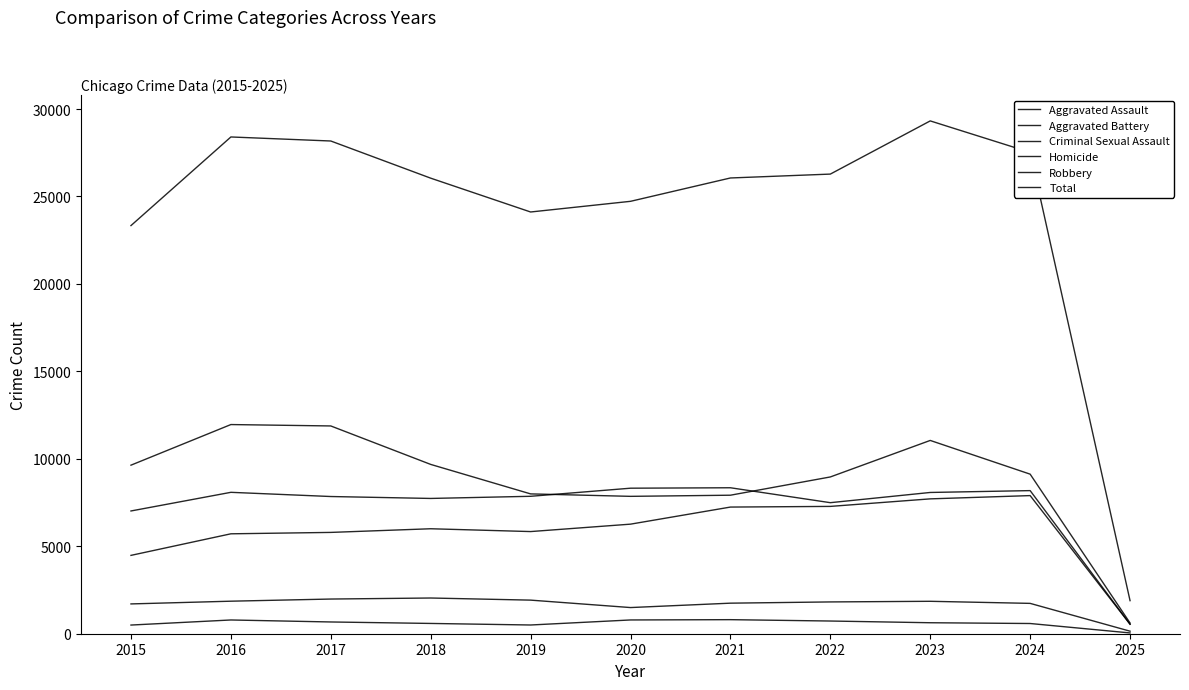

At which label is Aggravated Battery closest to 4443?

2015